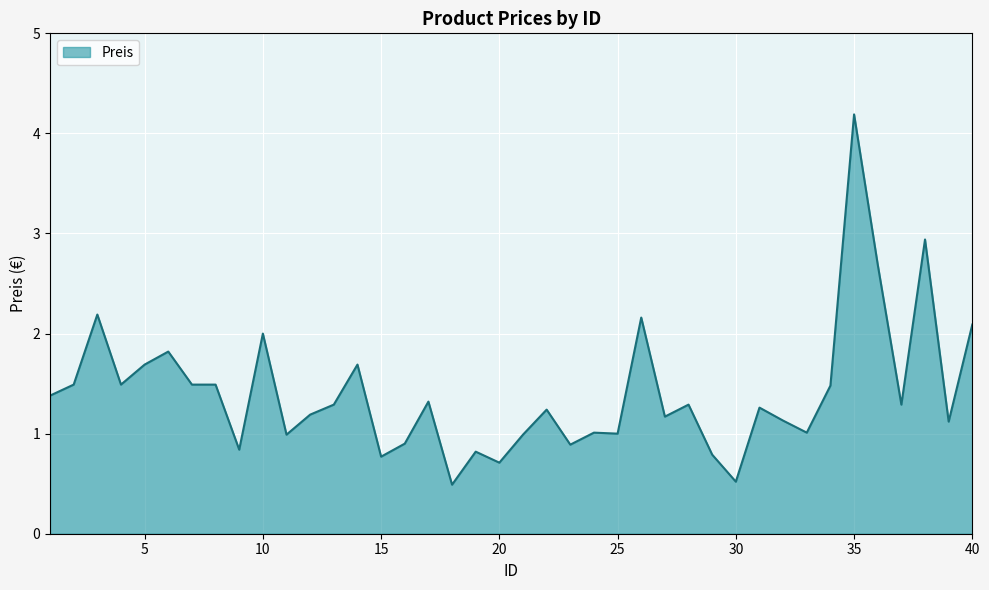

What is the difference between the maximum and minimum values?

3.7